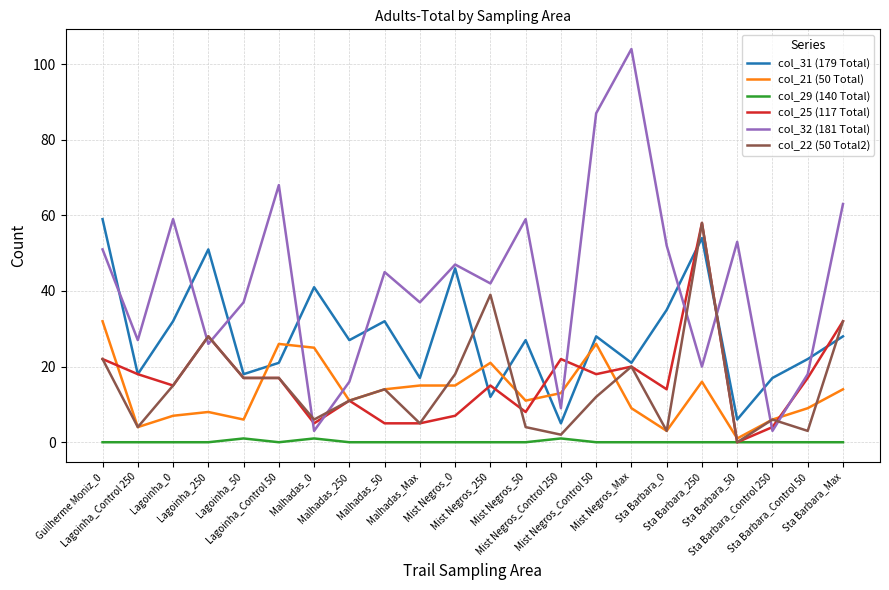

What is the sum of all col_22 (50 Total2) values?

336